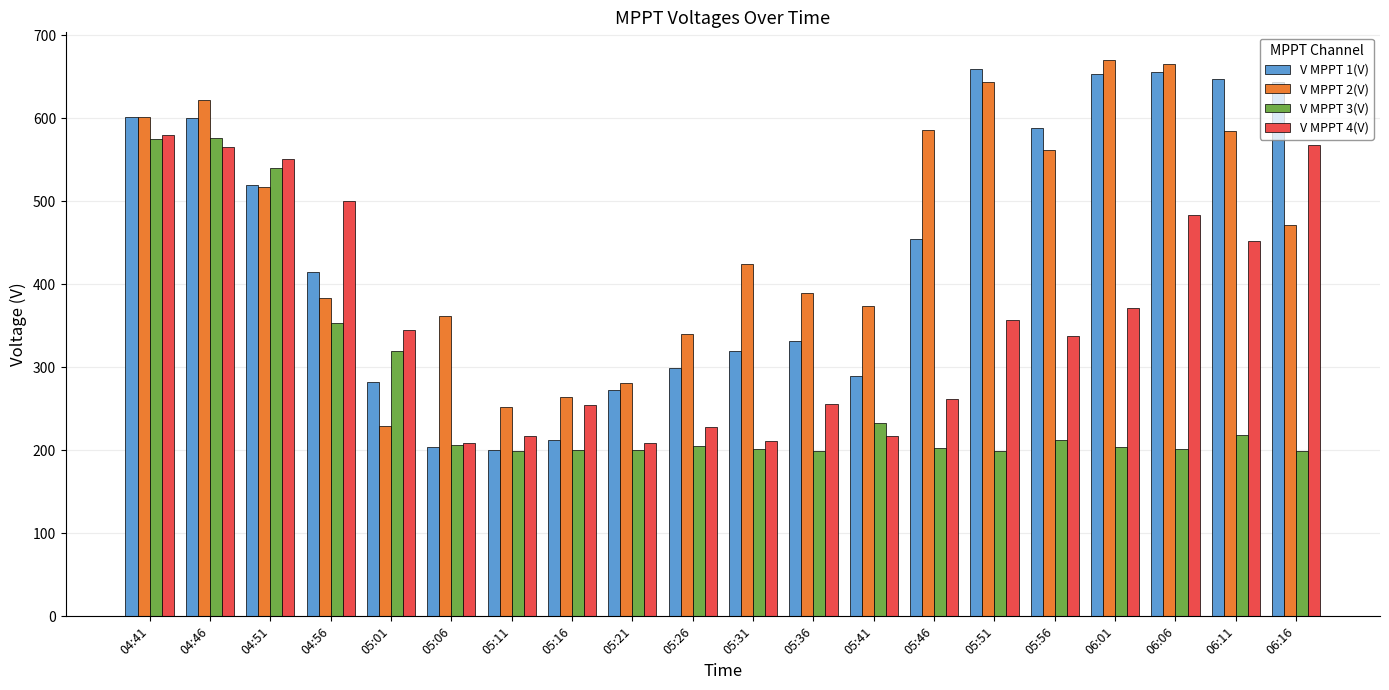

Which series changed the most between 05:31 and 06:01?

V MPPT 1(V)